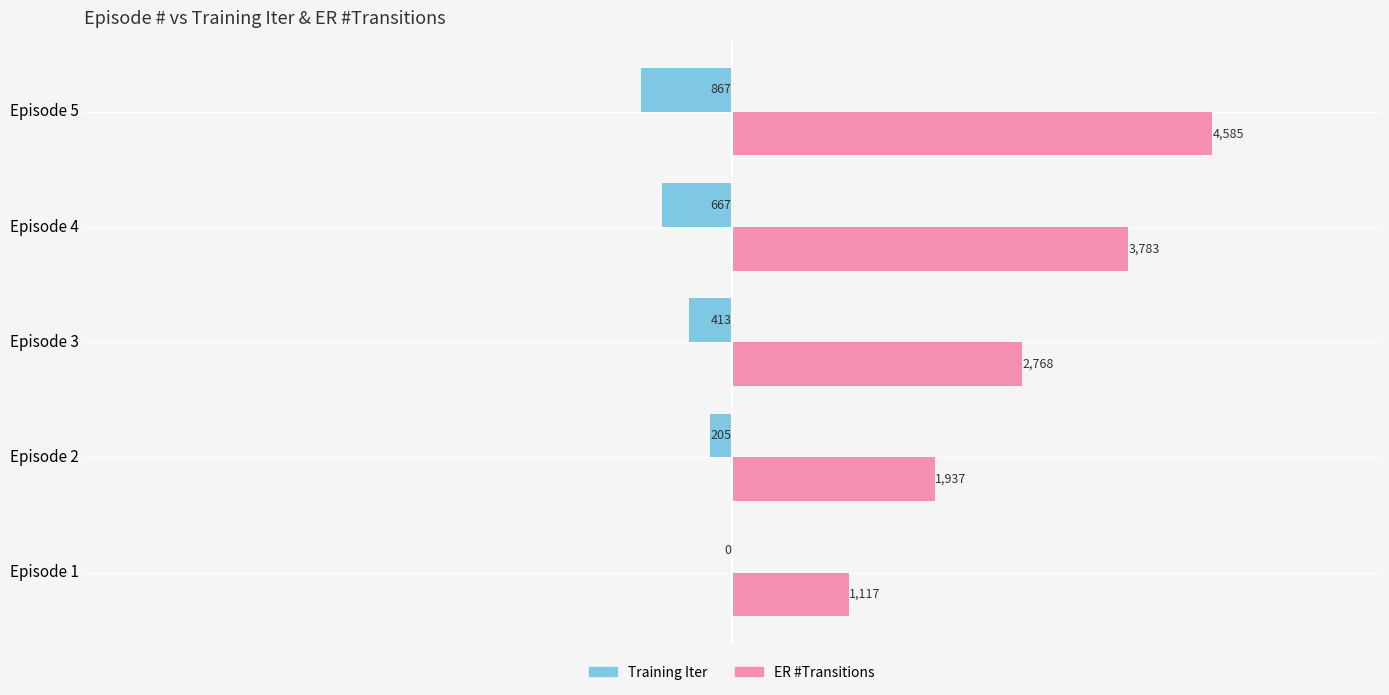

True or false: ER #Transitions has a value of 3783 at Episode 4.

True